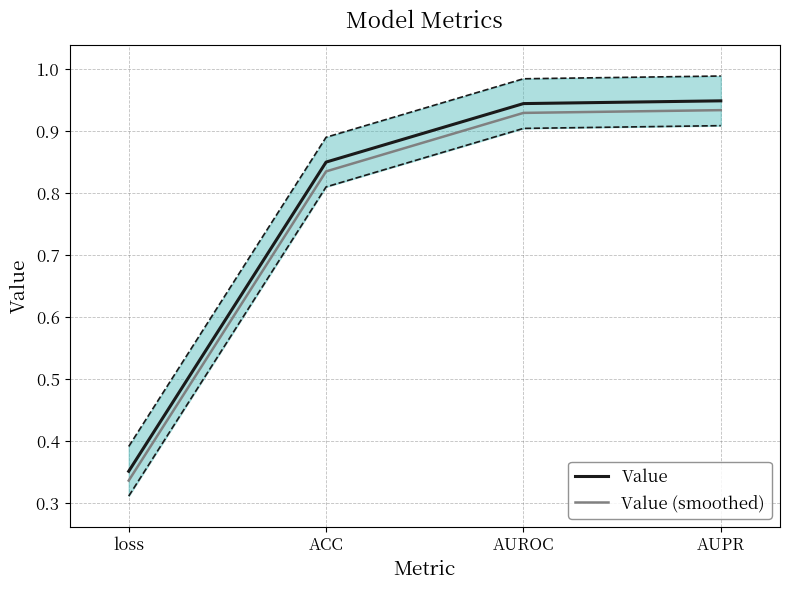

What is the difference between the maximum and minimum values in the Value series?

0.6